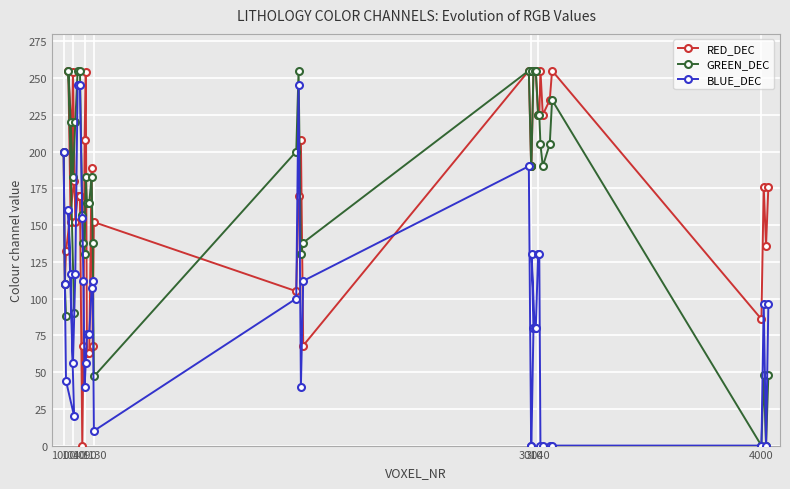

Does the chart display data point markers on the line(s)?

Yes